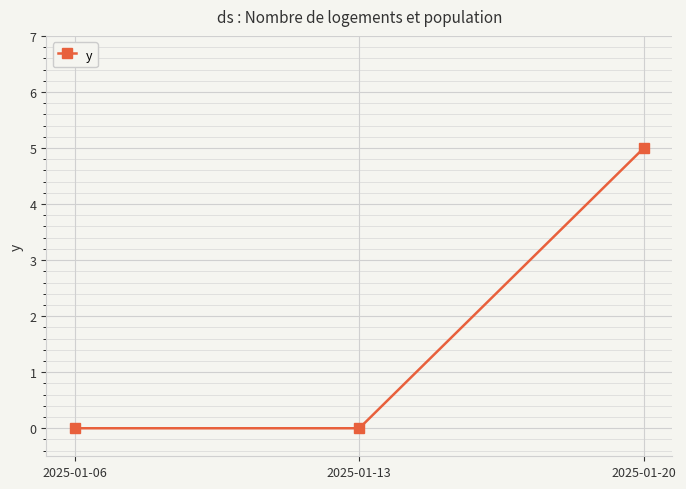

Is it true that the value at 2025-01-20 is 3?

False